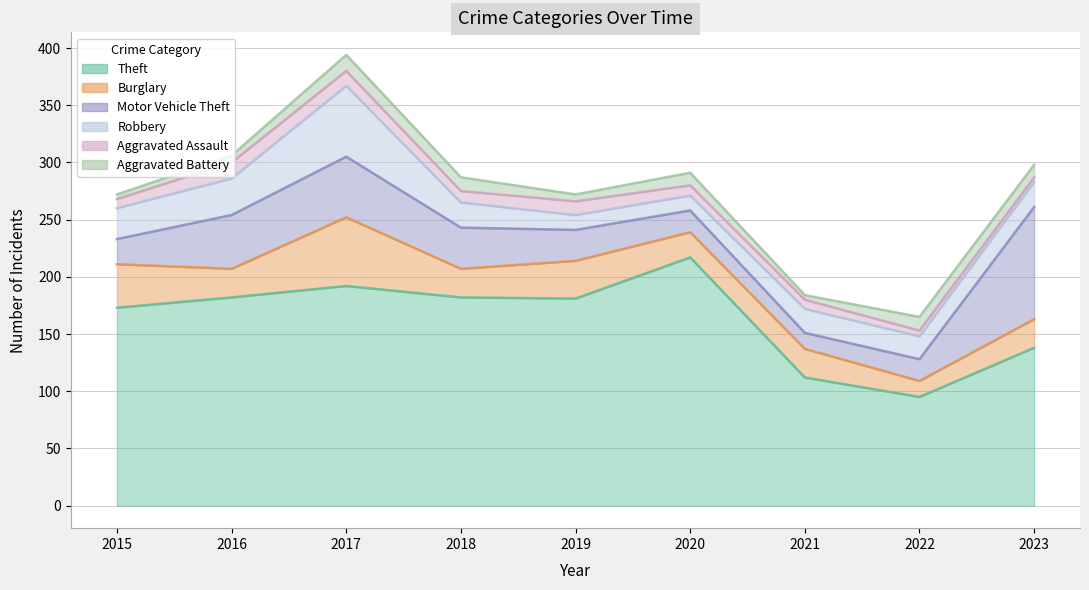

At 2021, list the series in order from largest to smallest.

Theft, Burglary, Robbery, Motor Vehicle Theft, Aggravated Assault, Aggravated Battery